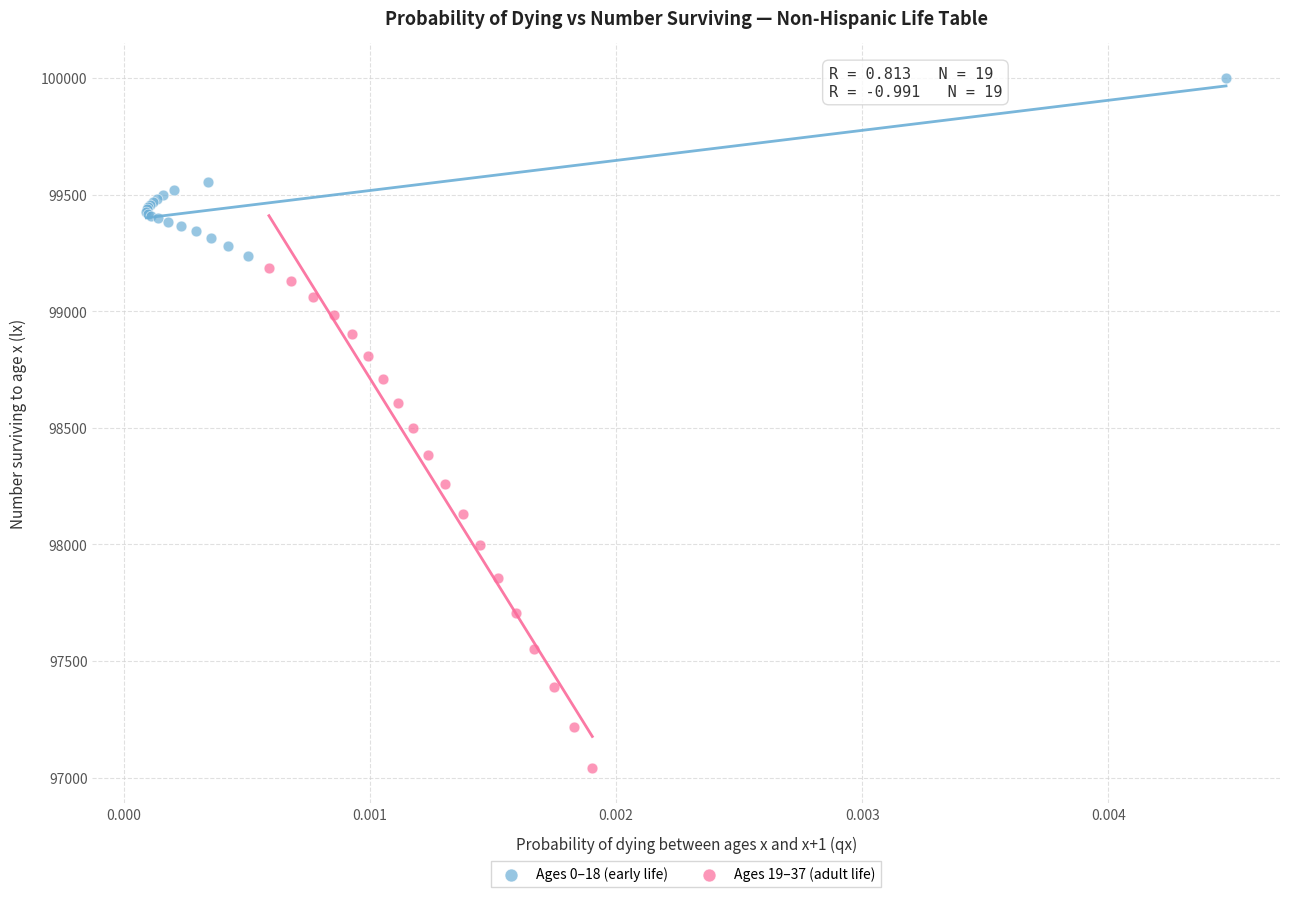

Which series has the widest spread of Y values?

Ages 19–37 (adult life)